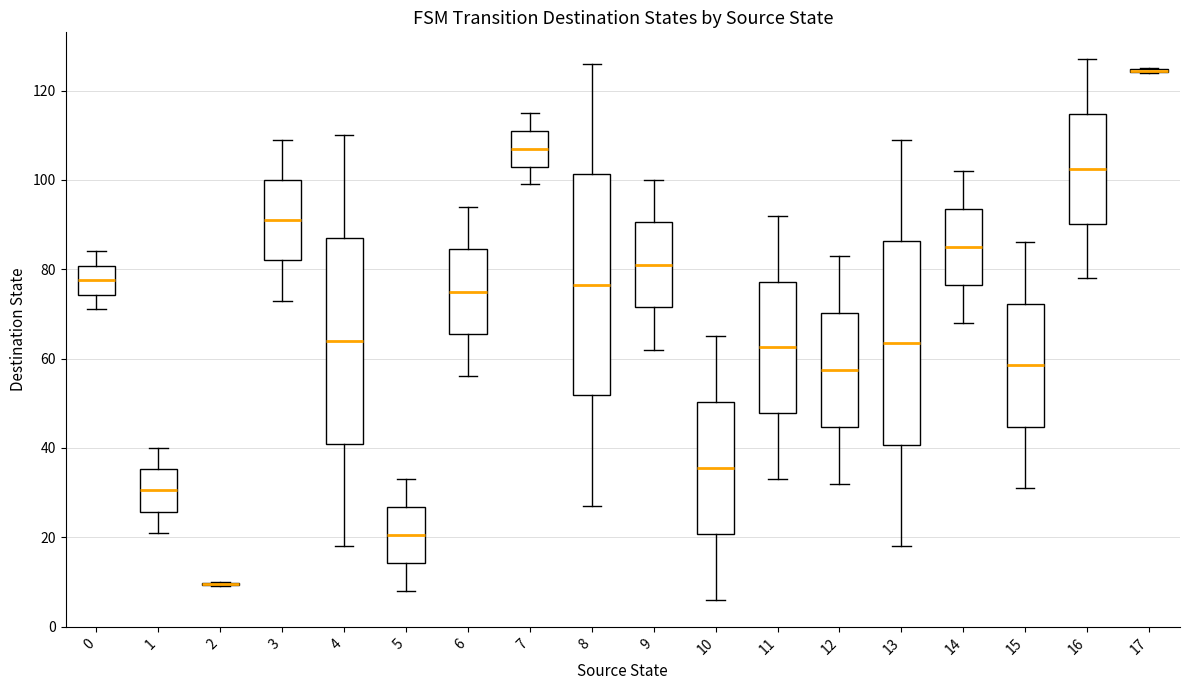

Comparing the boxes themselves (not the whiskers), which one is the tallest?

8